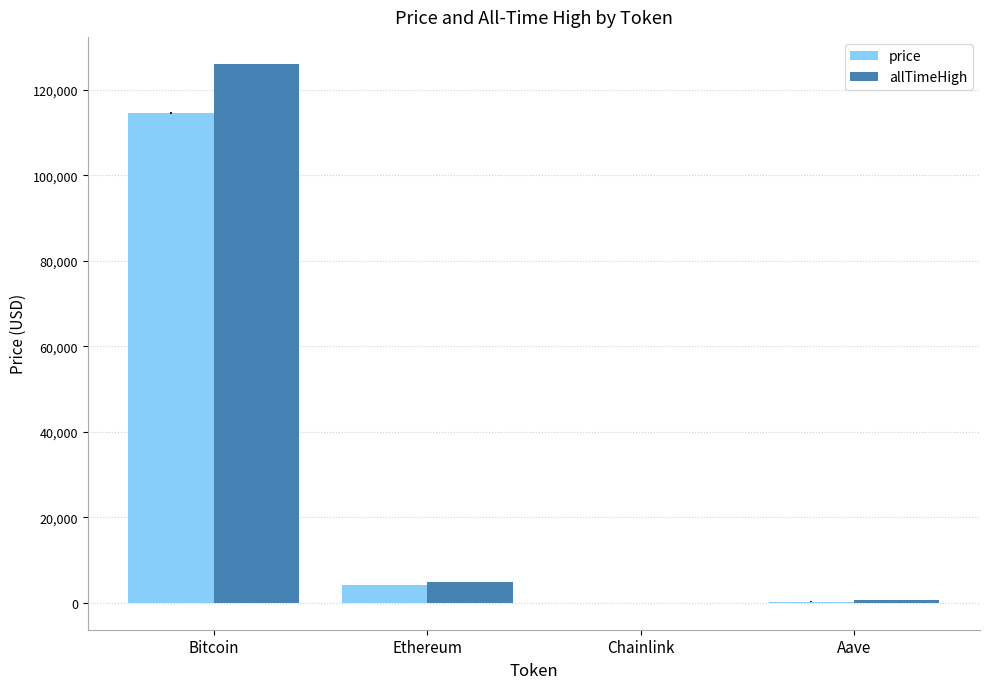

What is the average value of the price series?

29755.6